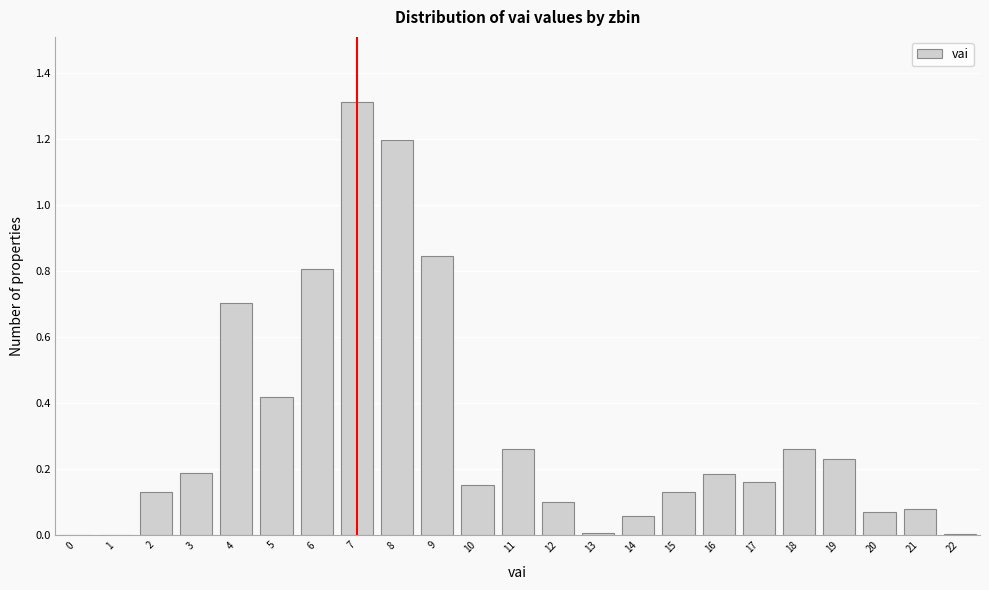

Approximately how many times larger is the value at 6 compared to 7?

0.6